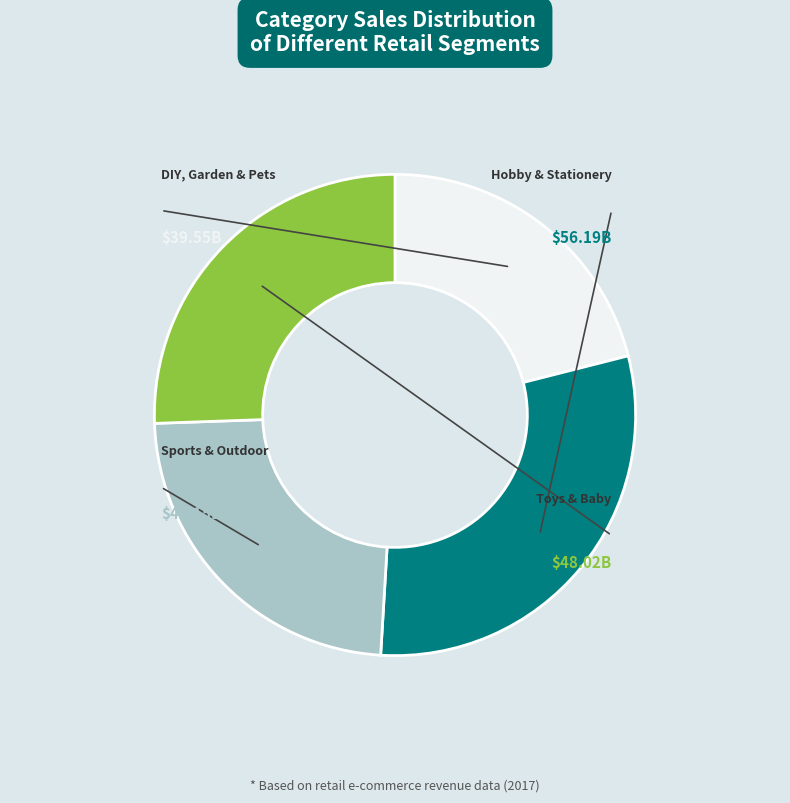

Count the number of slices in the pie.

4